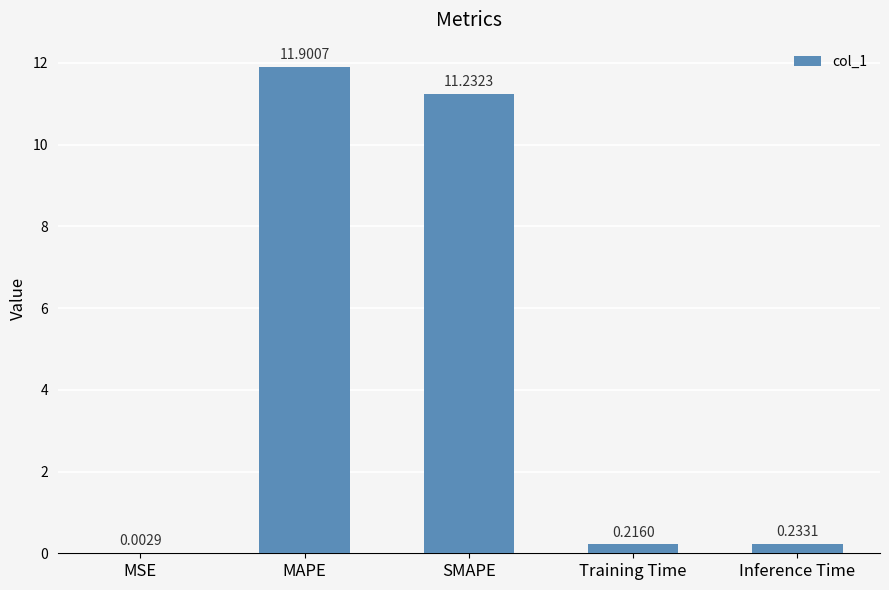

What is the change in value from MSE to Inference Time?

+0.2